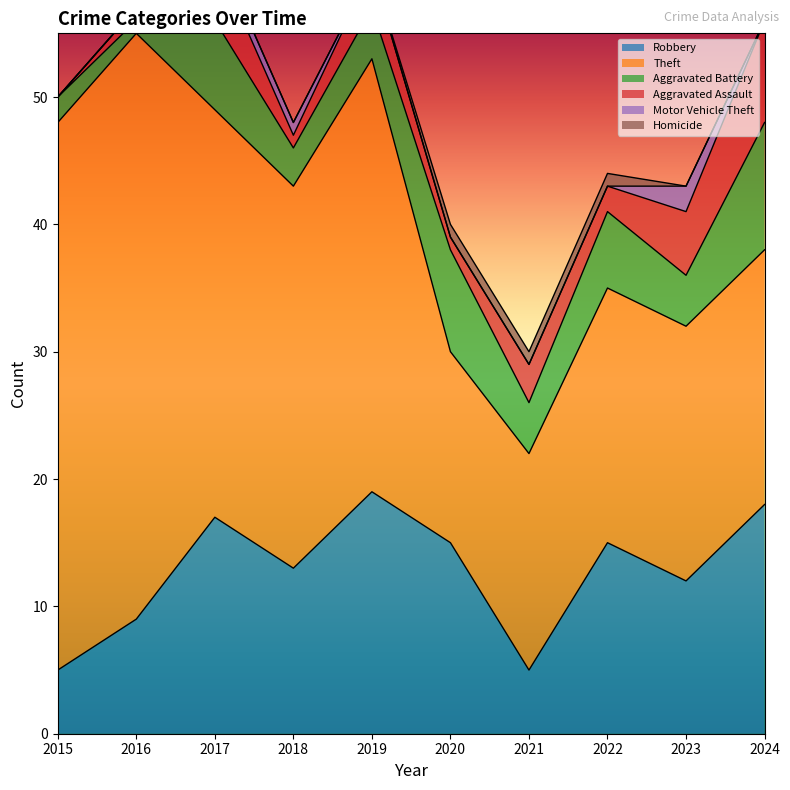

Reading left to right, transcribe all the data shown in this chart.

Robbery: 2015=5	2016=9	2017=17	2018=13	2019=19	2020=15	2021=5	2022=15	2023=12	2024=18
Theft: 2015=43	2016=46	2017=32	2018=30	2019=34	2020=15	2021=17	2022=20	2023=20	2024=20
Aggravated Battery: 2015=2	2016=1	2017=7	2018=3	2019=4	2020=8	2021=4	2022=6	2023=4	2024=10
Aggravated Assault: 2015=0	2016=1	2017=5	2018=1	2019=3	2020=1	2021=3	2022=2	2023=5	2024=8
Motor Vehicle Theft: 2015=0	2016=0	2017=1	2018=1	2019=0	2020=0	2021=0	2022=0	2023=2	2024=0
Homicide: 2015=0	2016=0	2017=0	2018=0	2019=0	2020=1	2021=1	2022=1	2023=0	2024=0